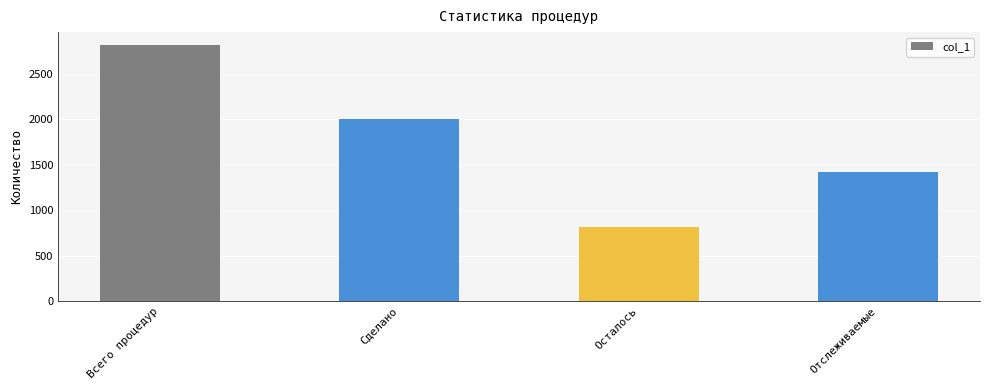

What value does the data have at Осталось, to the nearest 50?

800